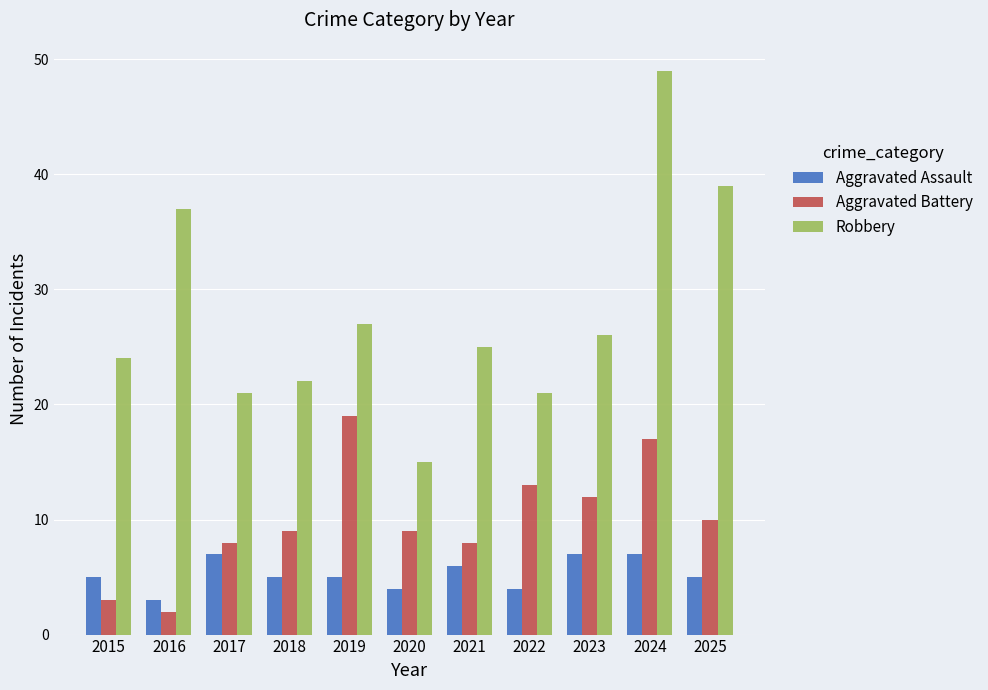

Reading right to left, extract all data points from this chart.

Aggravated Assault: 2025=5	2024=7	2023=7	2022=4	2021=6	2020=4	2019=5	2018=5	2017=7	2016=3	2015=5
Aggravated Battery: 2025=10	2024=17	2023=12	2022=13	2021=8	2020=9	2019=19	2018=9	2017=8	2016=2	2015=3
Robbery: 2025=39	2024=49	2023=26	2022=21	2021=25	2020=15	2019=27	2018=22	2017=21	2016=37	2015=24